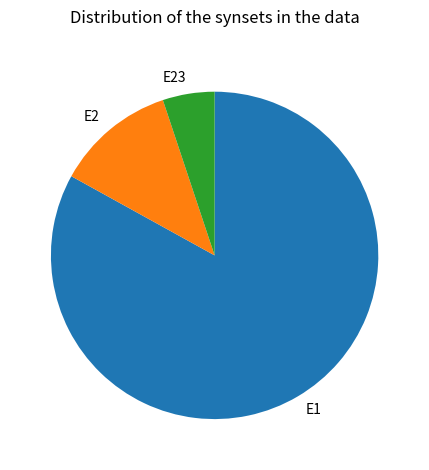

Which slice is the smallest?

E23